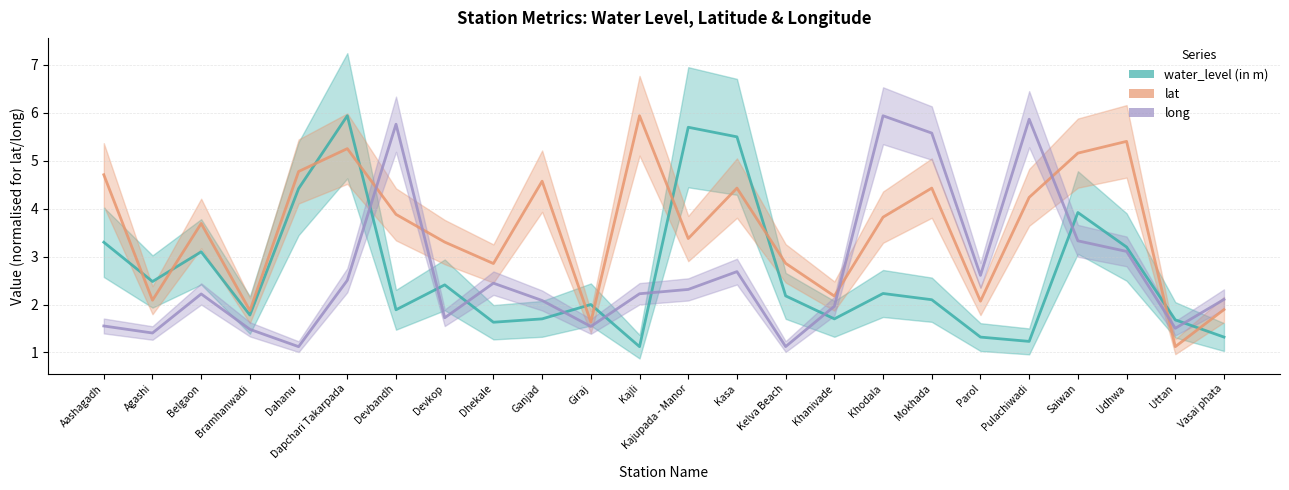

What is the difference between the long values at Agashi and Giraj?

0.1